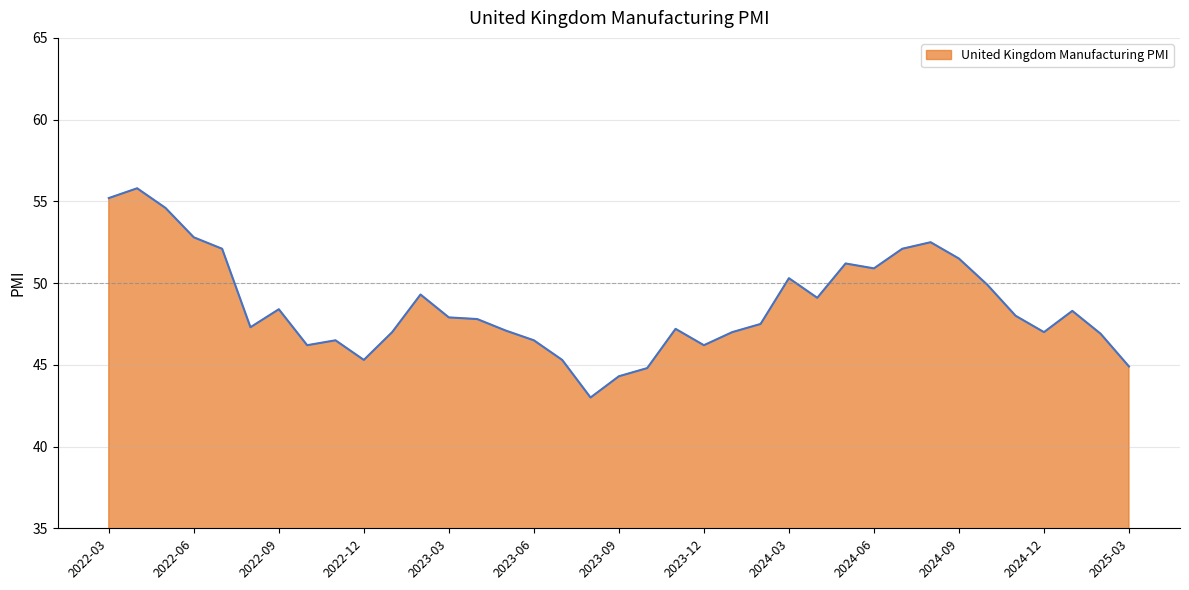

What is the greatest value displayed?

55.8